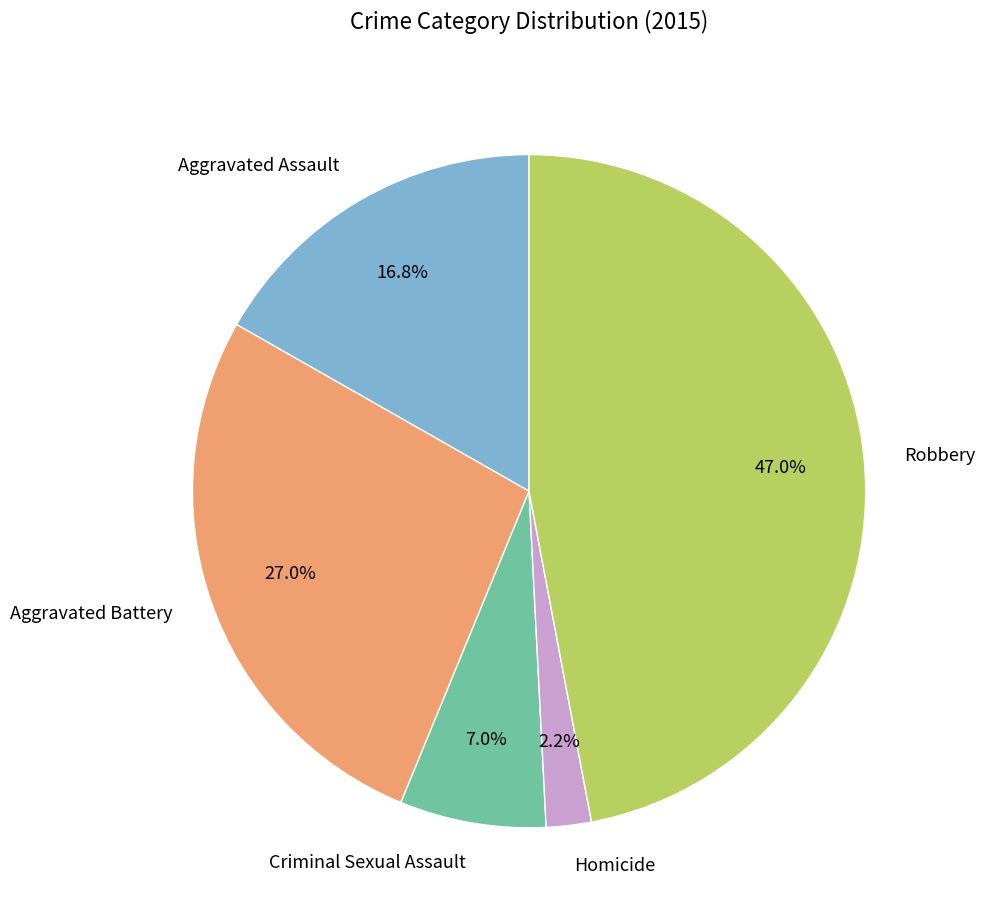

Count the number of slices in the pie.

5